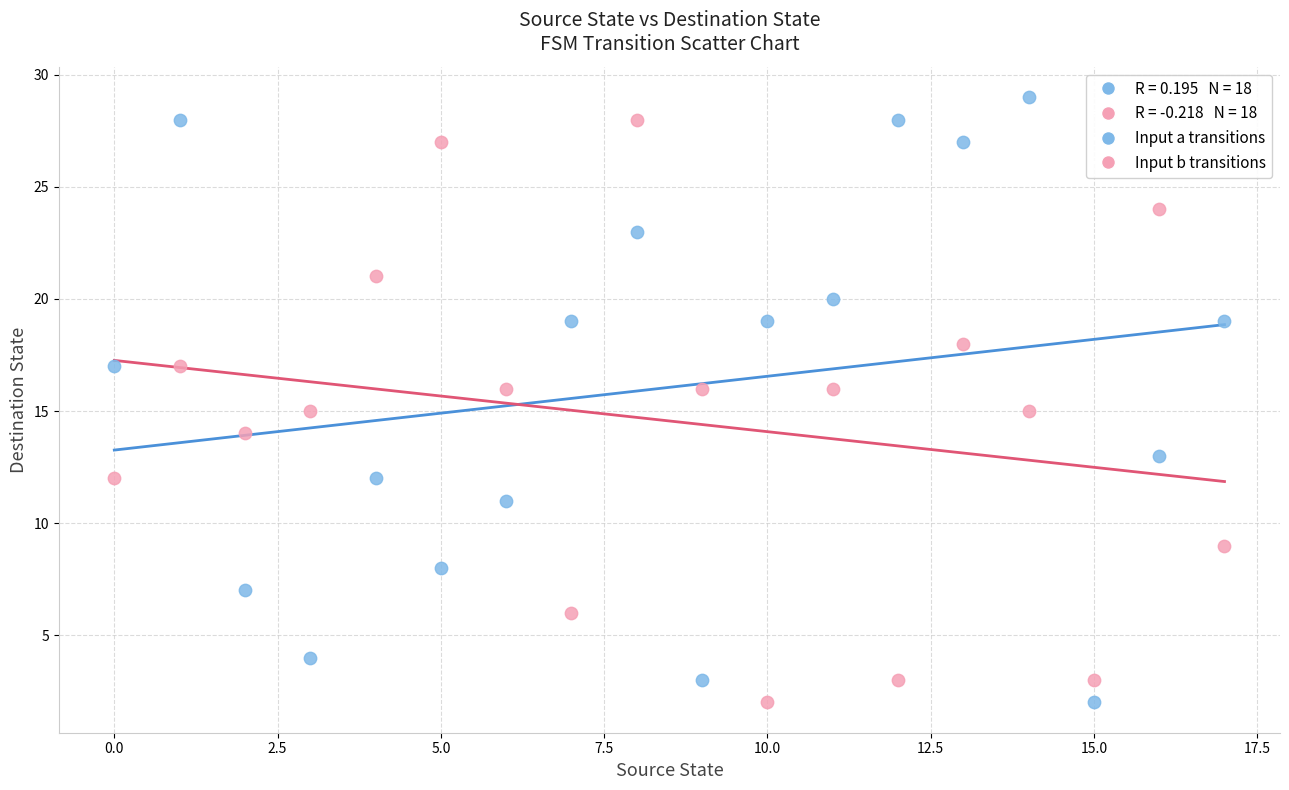

Across all data points, what is the range of Y values (max minus min)?

27